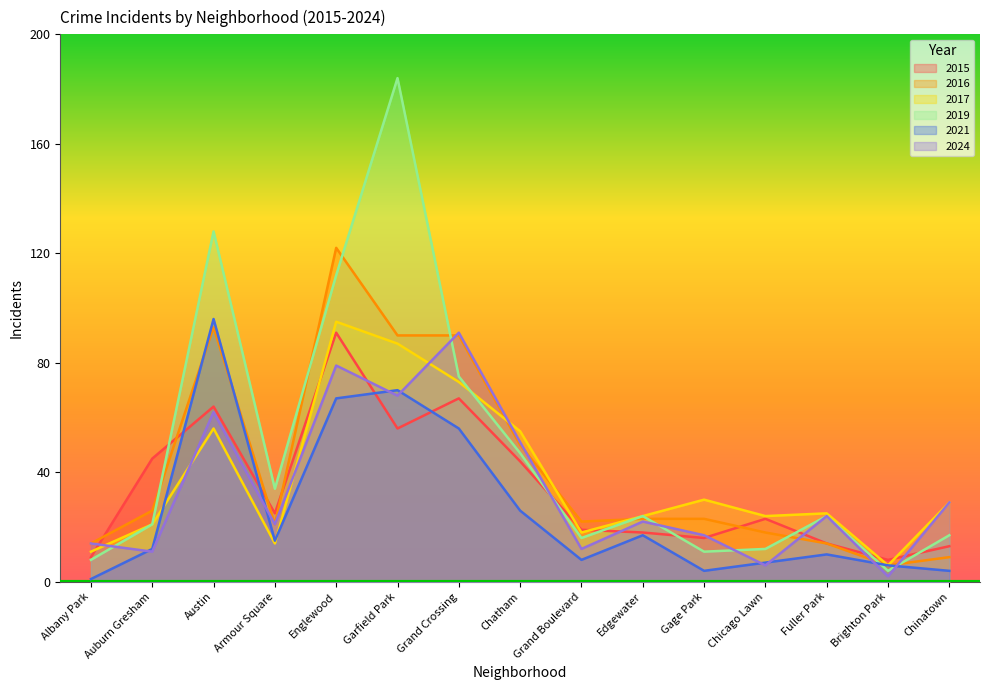

True or false: 2016 has a value of 48 at Garfield Park.

False